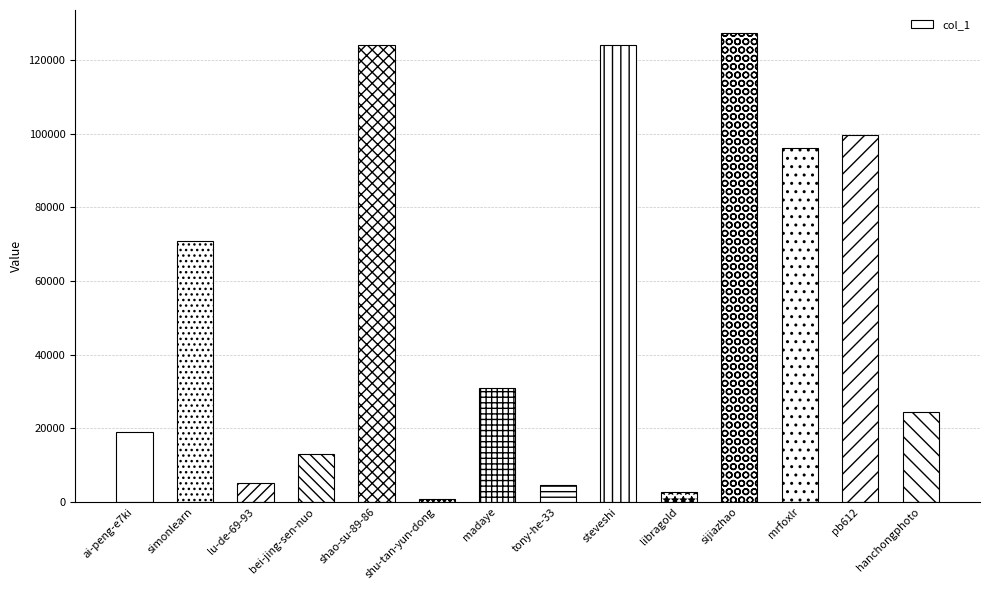

What position from the right is sijiazhao?

4